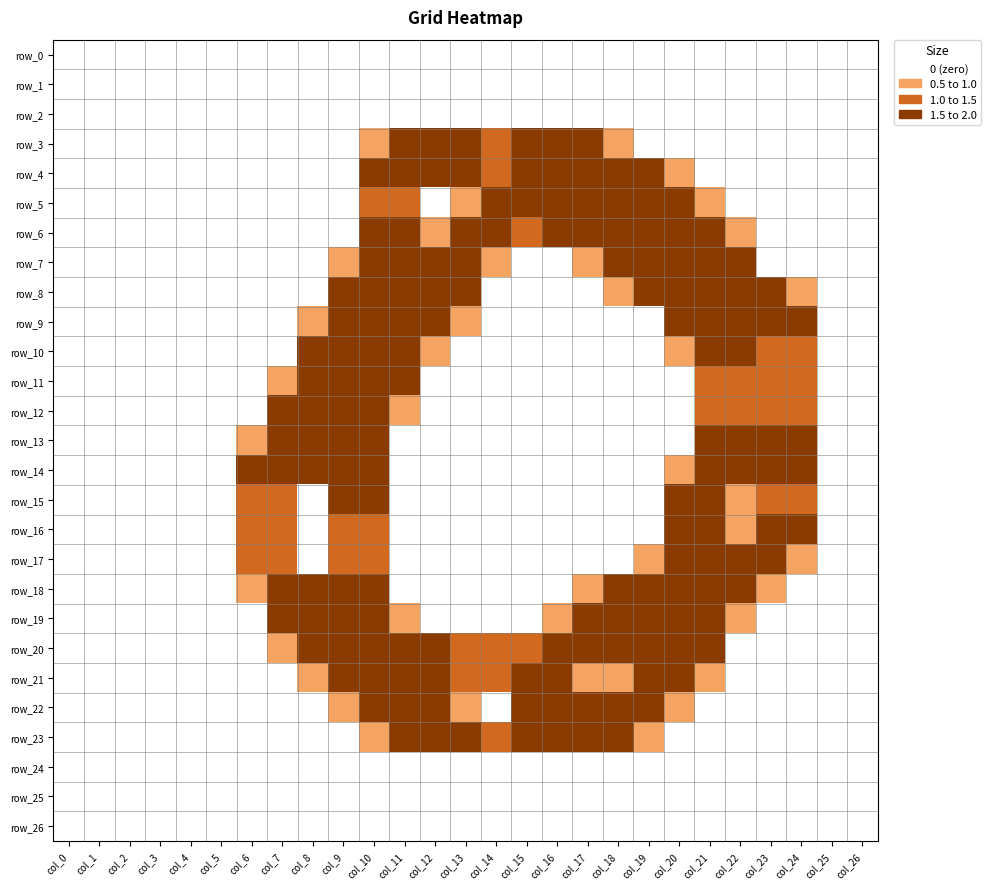

Which has a higher value, col_26 or col_25?

col_26